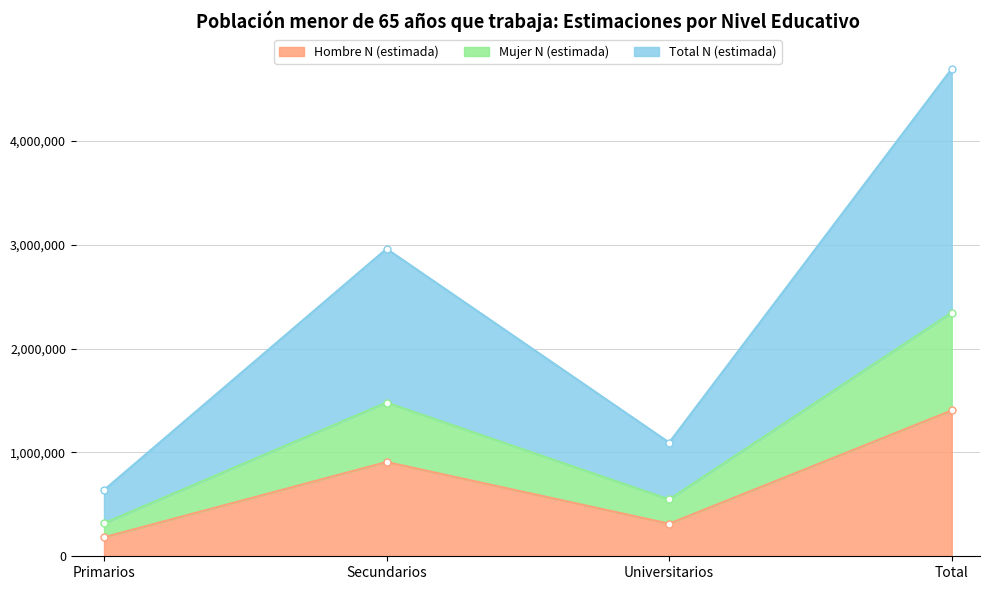

What is the maximum value for Hombre N (estimada)?

1405153